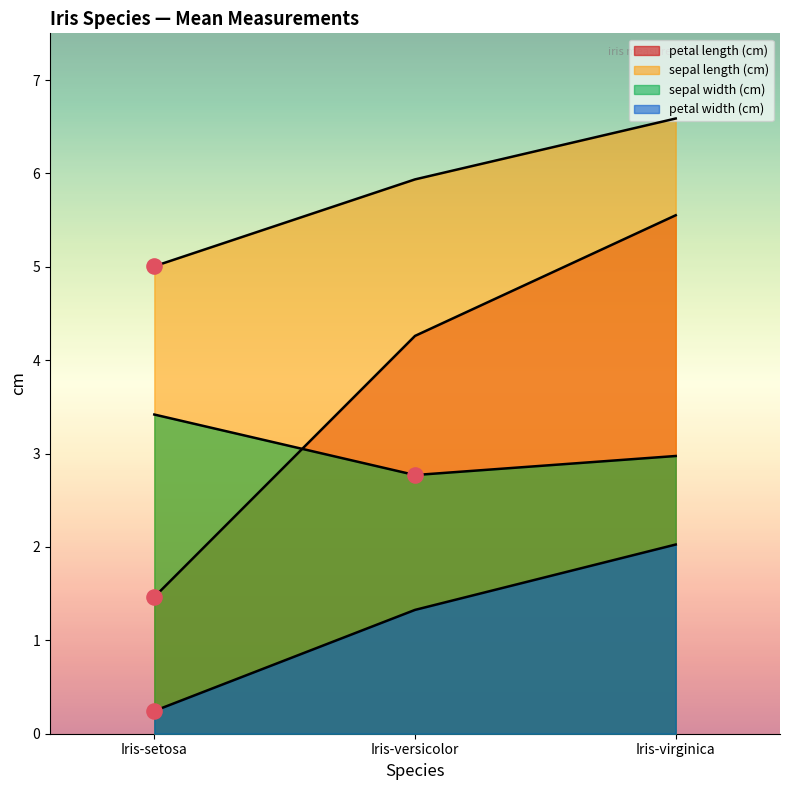

Which series has the largest Y range (max minus min)?

petal length (cm)